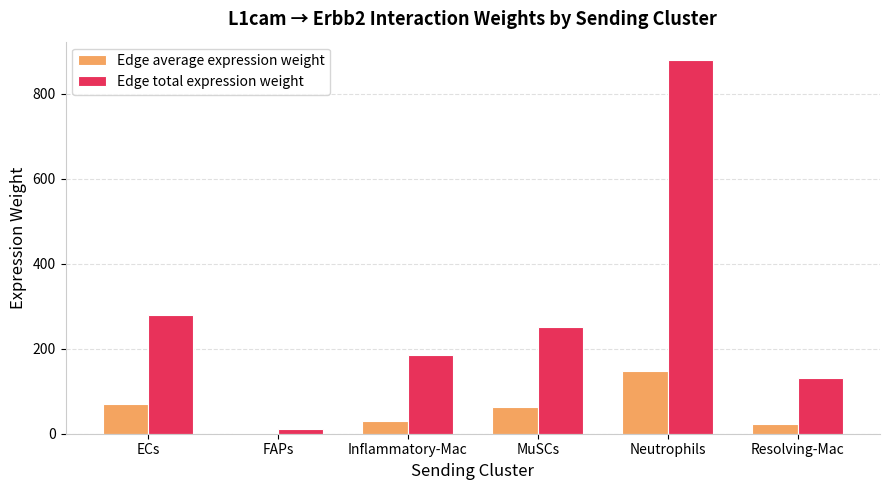

Is it true that Edge total expression weight equals 878.7 at Neutrophils?

True